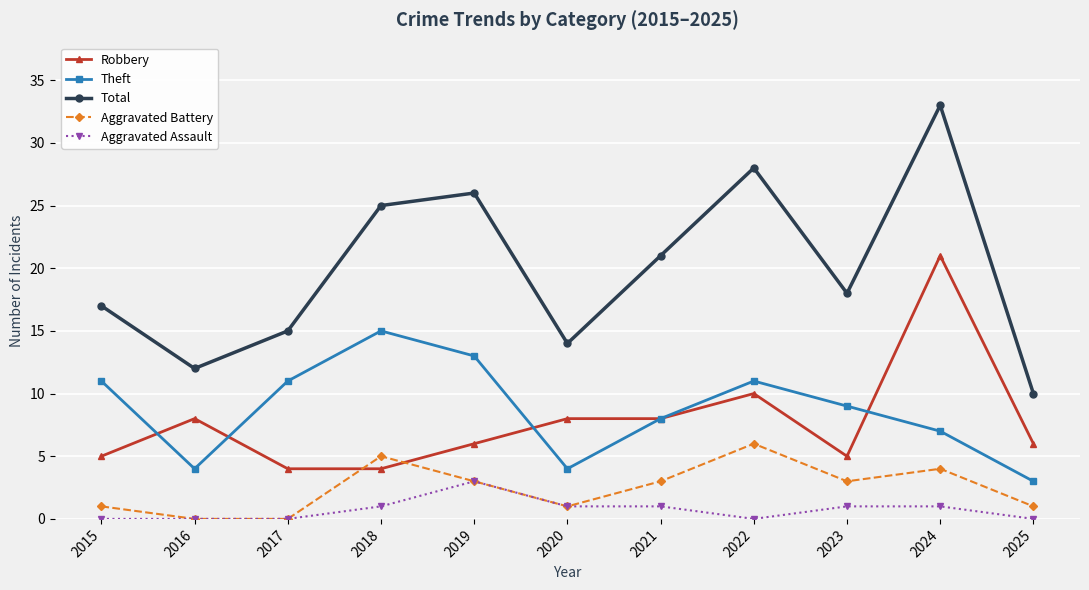

True or false: Aggravated Assault has more than 0 interior local peaks.

True